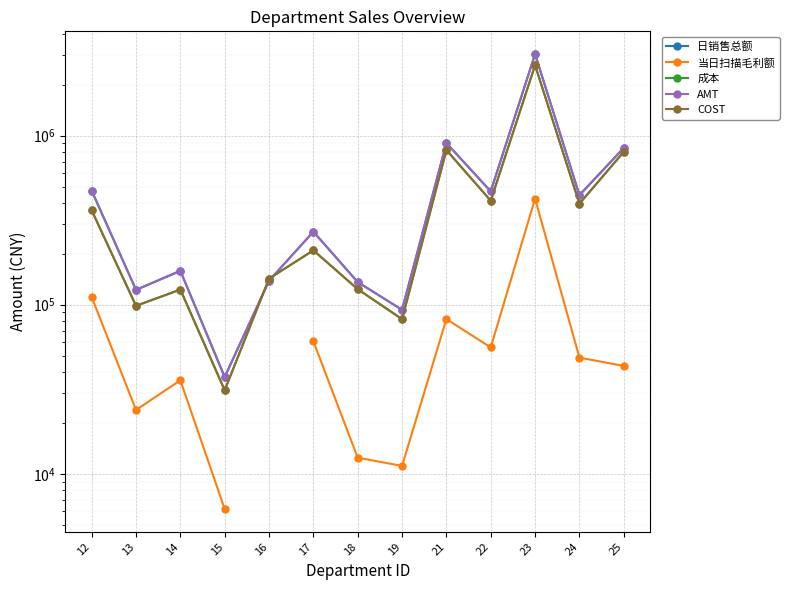

Which series changed the most between 12 and 13?

AMT